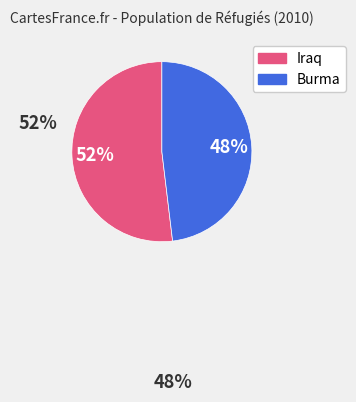

Is there any slice that represents more than half of the pie?

Yes